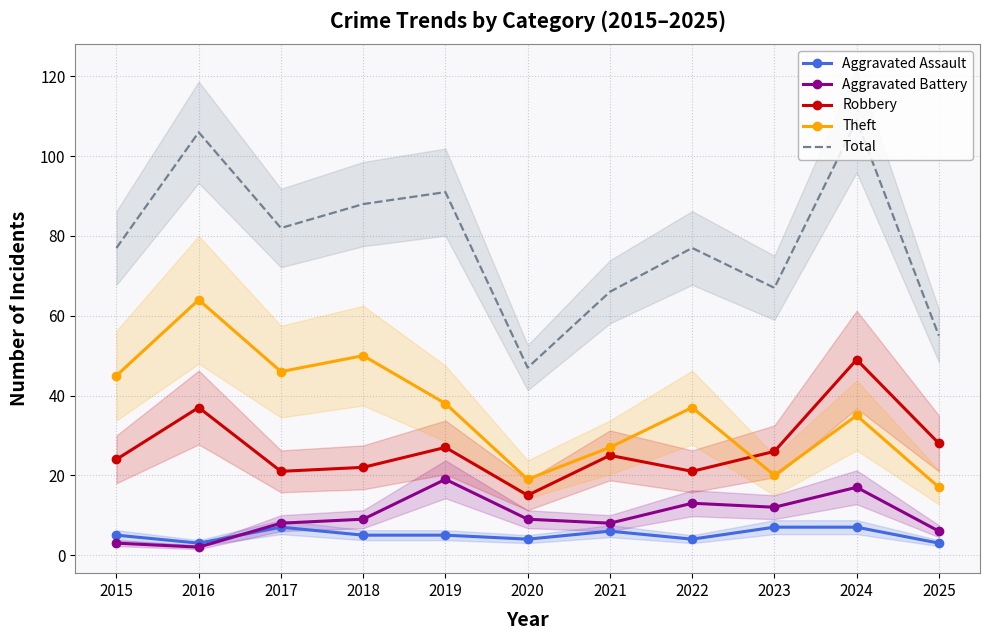

What is the sum of the Aggravated Battery values at 2025 and 2015?

9